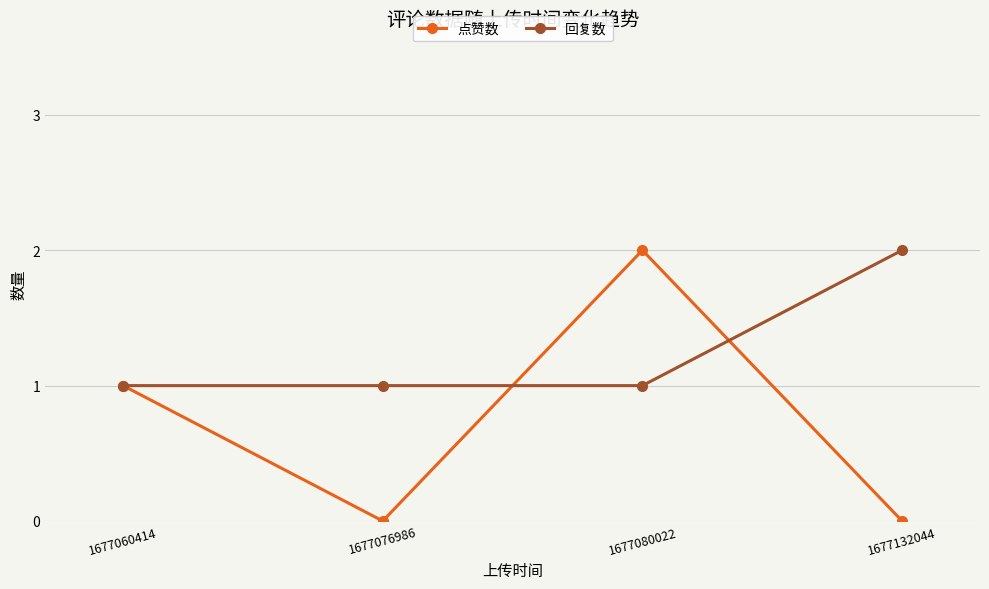

At 1677076986, list the series in order from largest to smallest.

回复数, 点赞数